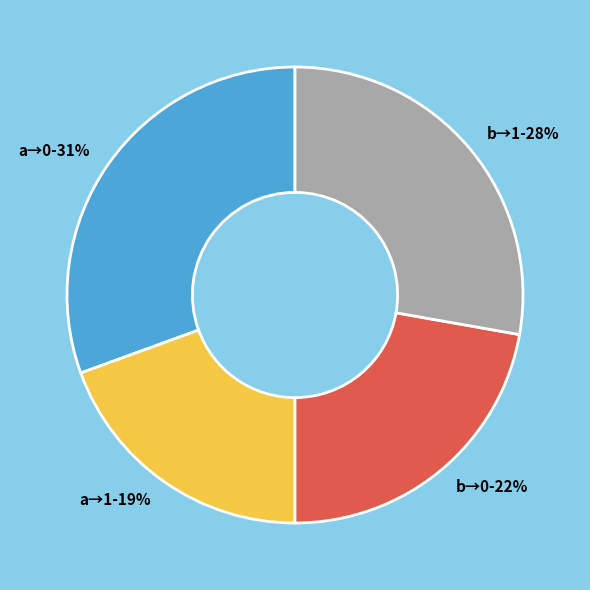

To the nearest percent, what percentage of the pie is a→0?

31%